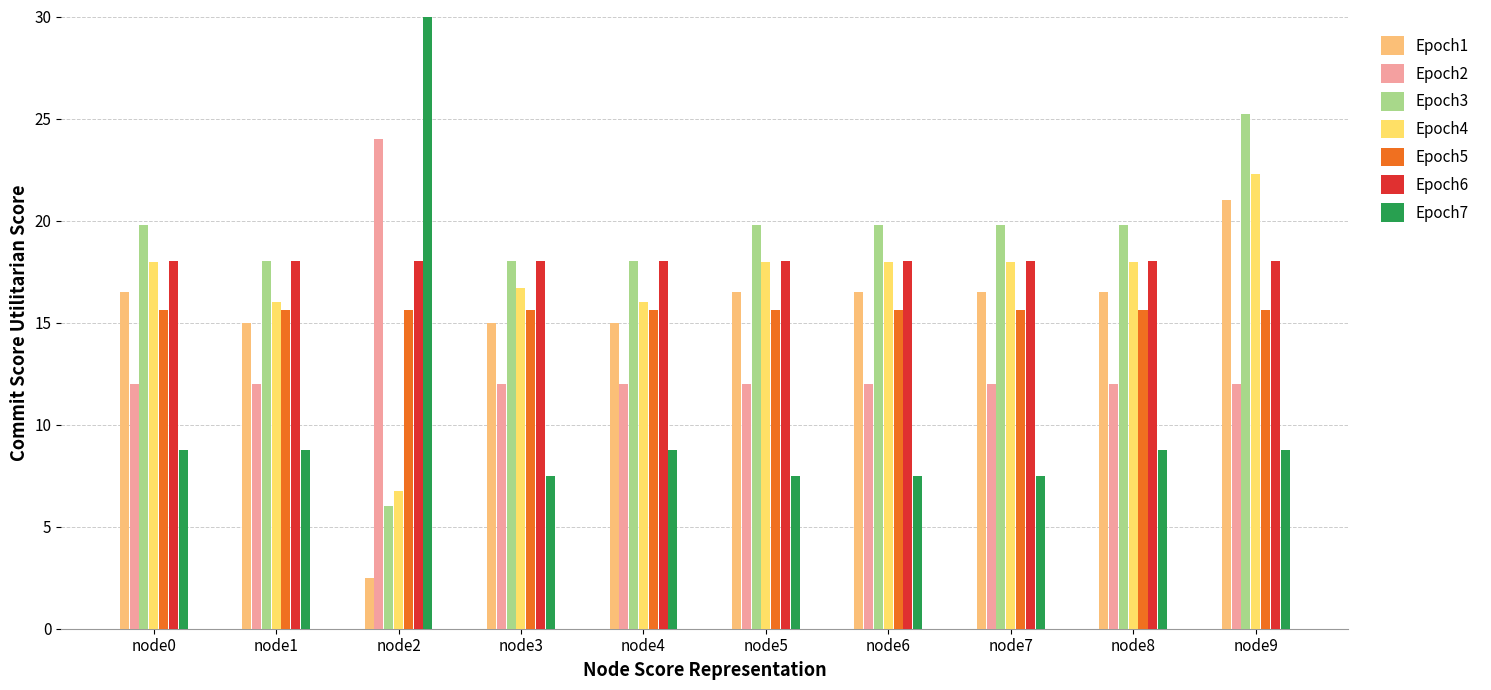

Count the number of categories in the chart.

10